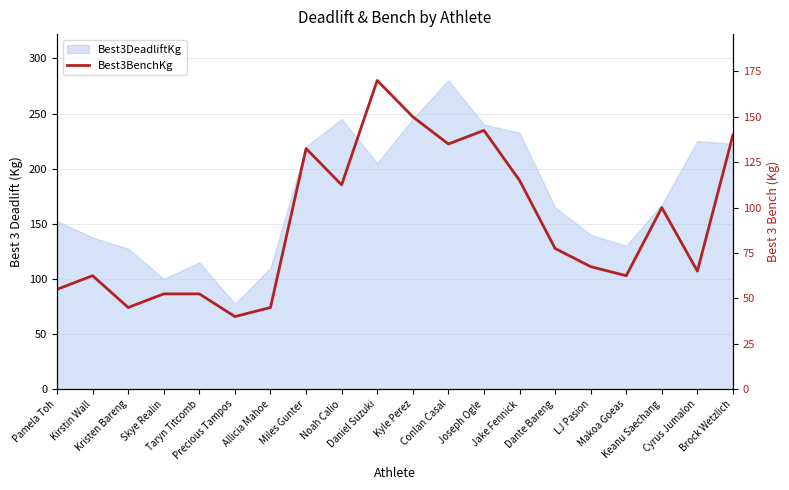

Is it true that the value at Noah Calio is 112.5?

True